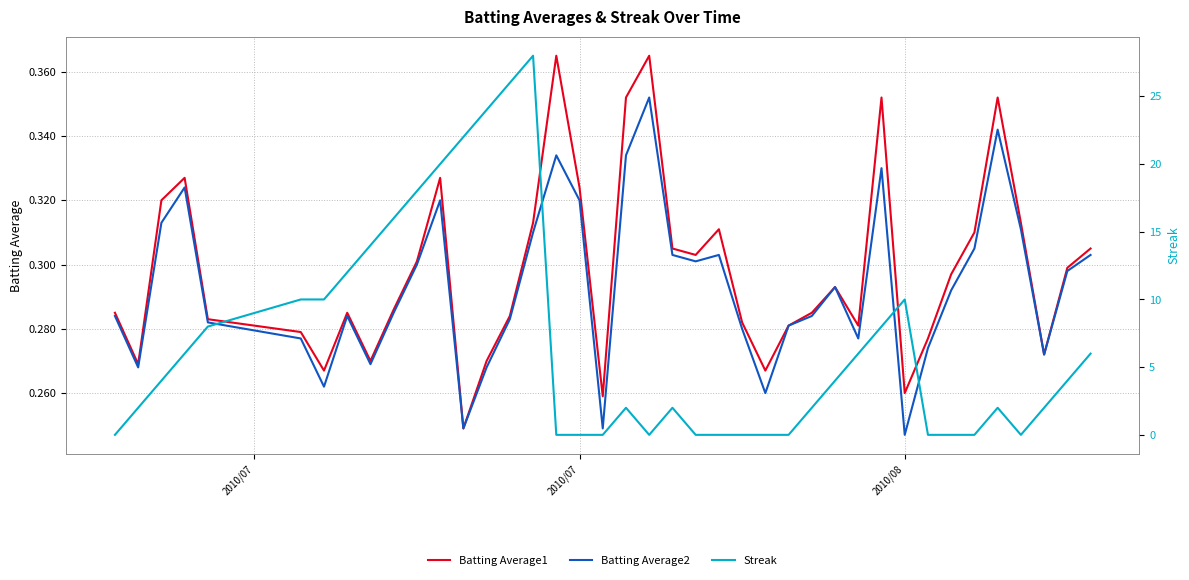

How many lines are shown in the chart?

3